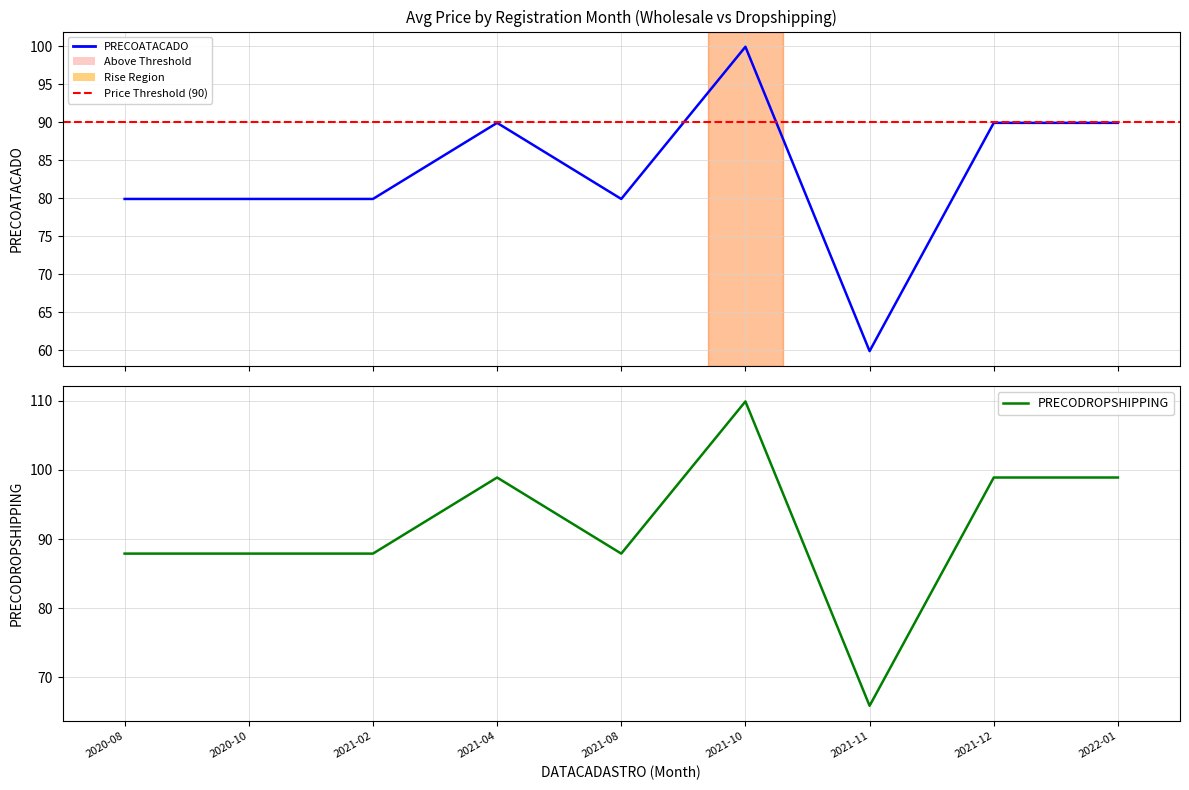

True or false: PRECODROPSHIPPING and PRECOATACADO cross at least once.

False